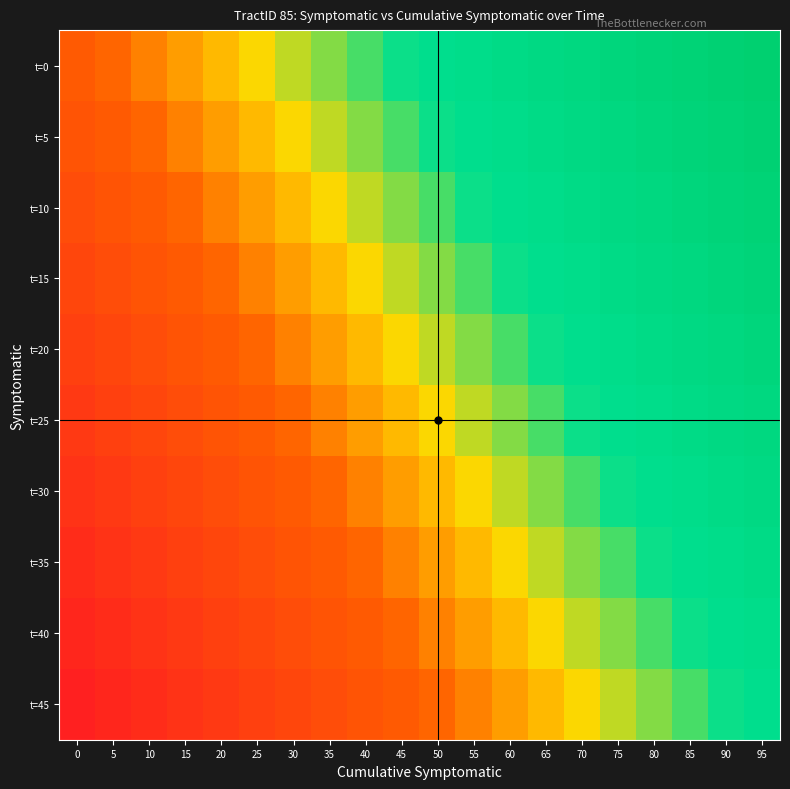

Reading left to right, extract all data points from this chart.

t=0: 0=0	5=1	10=2	15=3	20=4	25=5	30=6	35=7	40=8	45=9	50=10	55=11	60=12	65=13	70=14	75=15	80=16	85=17	90=18	95=19
t=5: 0=-1	5=0	10=1	15=2	20=3	25=4	30=5	35=6	40=7	45=8	50=9	55=10	60=11	65=12	70=13	75=14	80=15	85=16	90=17	95=18
t=10: 0=-2	5=-1	10=0	15=1	20=2	25=3	30=4	35=5	40=6	45=7	50=8	55=9	60=10	65=11	70=12	75=13	80=14	85=15	90=16	95=17
t=15: 0=-3	5=-2	10=-1	15=0	20=1	25=2	30=3	35=4	40=5	45=6	50=7	55=8	60=9	65=10	70=11	75=12	80=13	85=14	90=15	95=16
t=20: 0=-4	5=-3	10=-2	15=-1	20=0	25=1	30=2	35=3	40=4	45=5	50=6	55=7	60=8	65=9	70=10	75=11	80=12	85=13	90=14	95=15
t=25: 0=-5	5=-4	10=-3	15=-2	20=-1	25=0	30=1	35=2	40=3	45=4	50=5	55=6	60=7	65=8	70=9	75=10	80=11	85=12	90=13	95=14
t=30: 0=-6	5=-5	10=-4	15=-3	20=-2	25=-1	30=0	35=1	40=2	45=3	50=4	55=5	60=6	65=7	70=8	75=9	80=10	85=11	90=12	95=13
t=35: 0=-7	5=-6	10=-5	15=-4	20=-3	25=-2	30=-1	35=0	40=1	45=2	50=3	55=4	60=5	65=6	70=7	75=8	80=9	85=10	90=11	95=12
t=40: 0=-8	5=-7	10=-6	15=-5	20=-4	25=-3	30=-2	35=-1	40=0	45=1	50=2	55=3	60=4	65=5	70=6	75=7	80=8	85=9	90=10	95=11
t=45: 0=-9	5=-8	10=-7	15=-6	20=-5	25=-4	30=-3	35=-2	40=-1	45=0	50=1	55=2	60=3	65=4	70=5	75=6	80=7	85=8	90=9	95=10